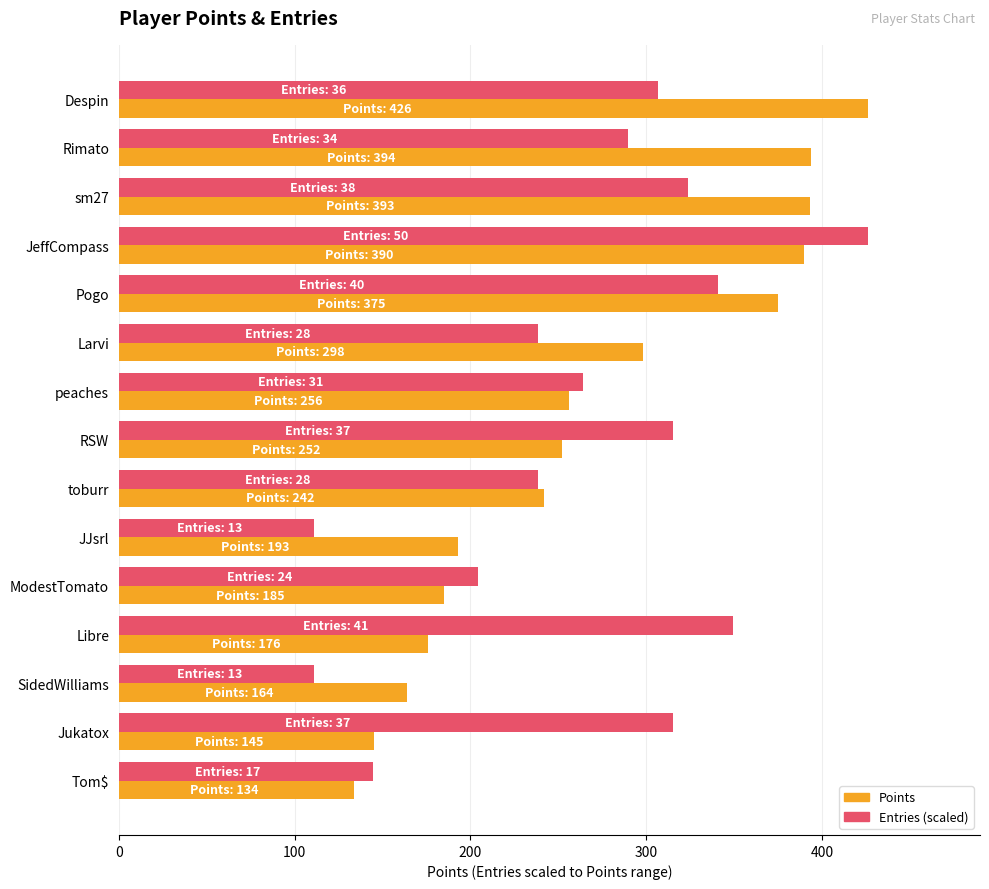

The value of Points at Pogo is 132.4. True or false?

False